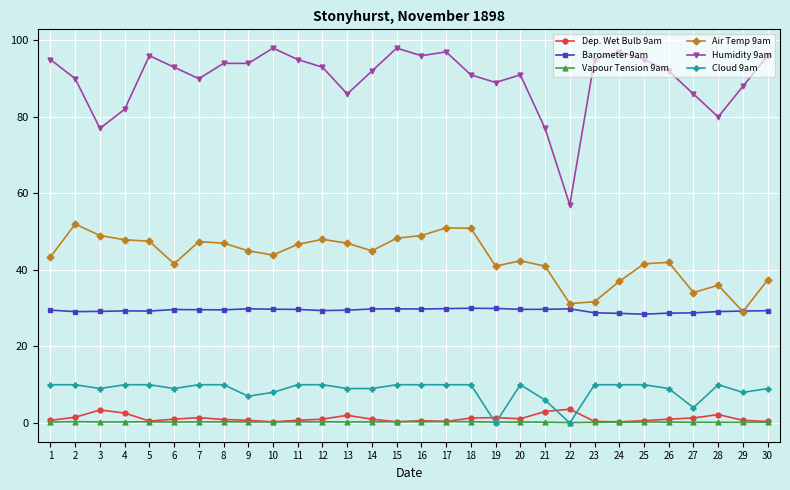

Count the Cloud 9am values in the range 9 to 10.

23